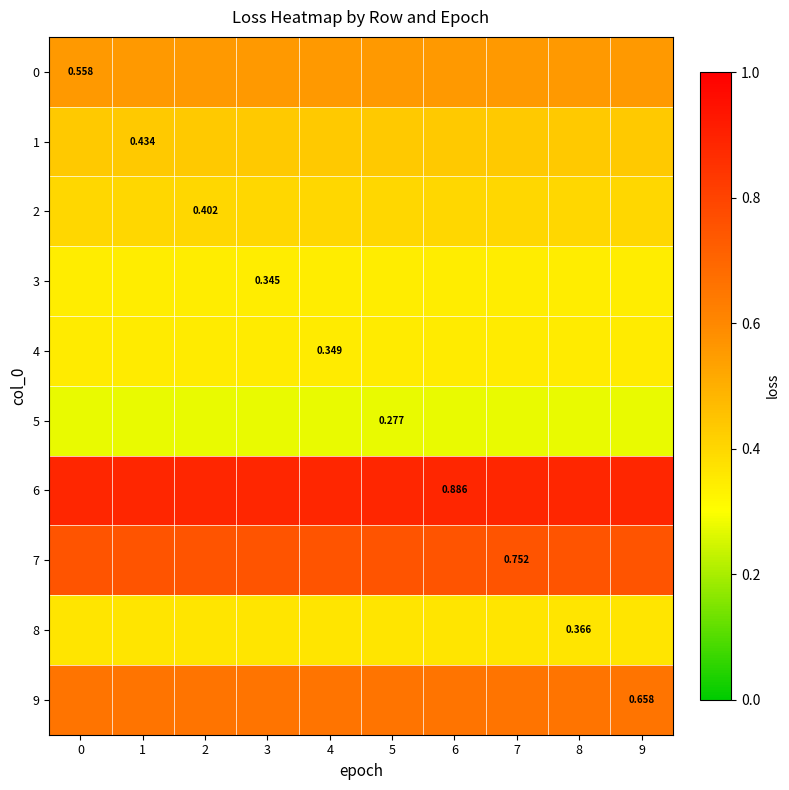

What is the total value across all series at 1?

5.0